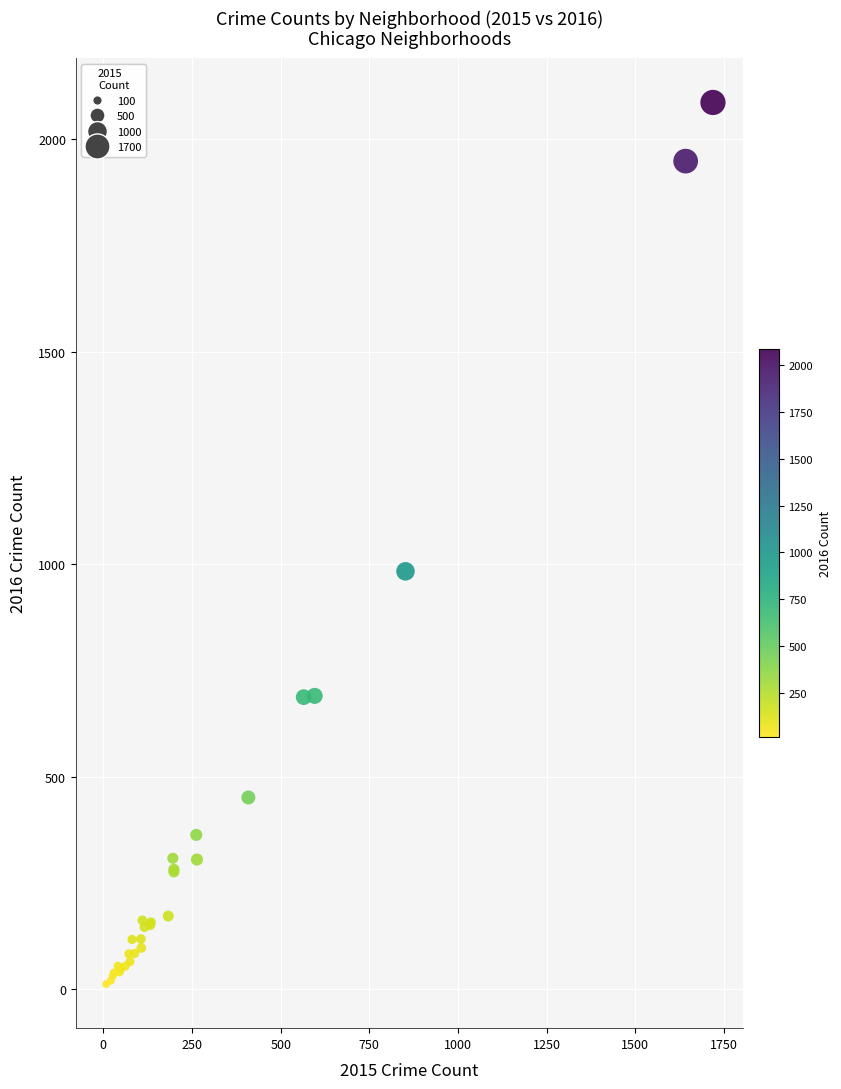

What Y value in the scatter plot is closest to 1049?

983